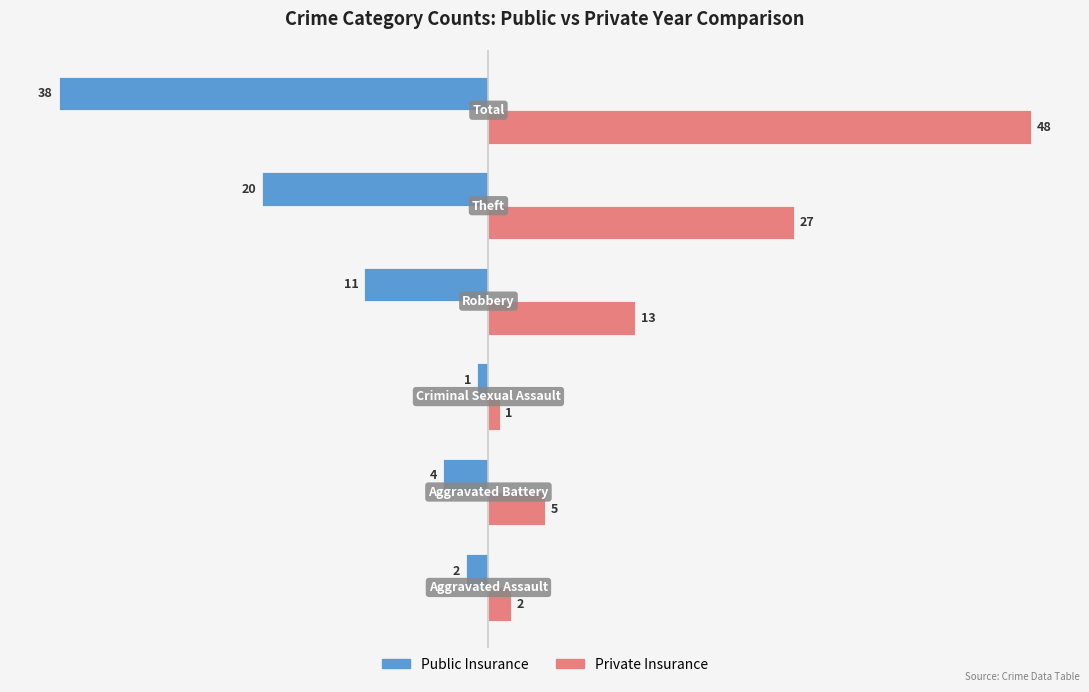

List the series in order of their peak value, lowest first.

Public Insurance, Private Insurance